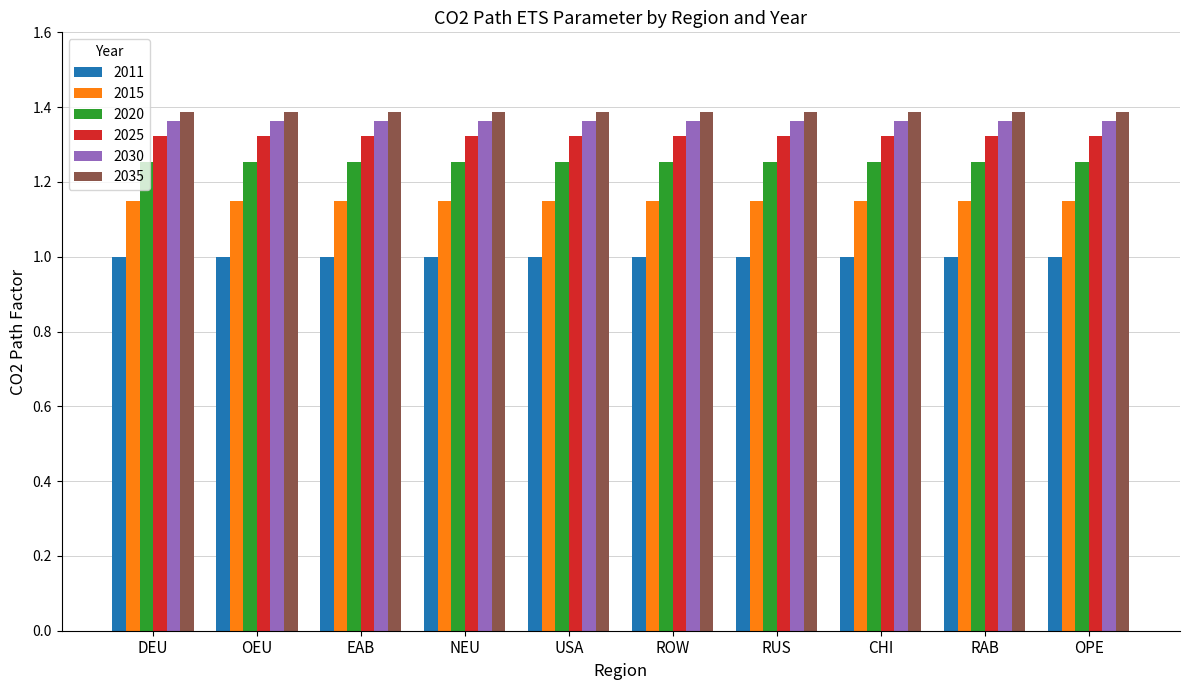

Is the value of 2015 at ROW greater than the value of 2025 at OEU?

No